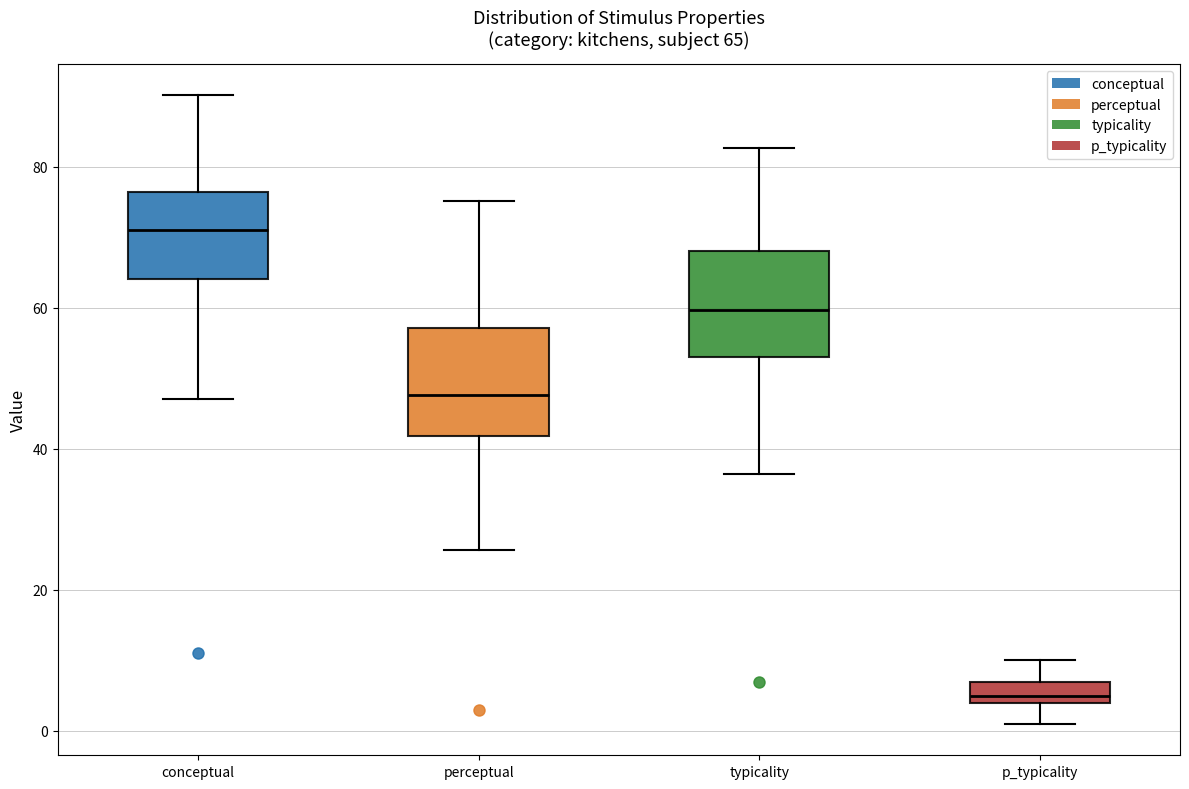

Which box's median line is the highest?

conceptual